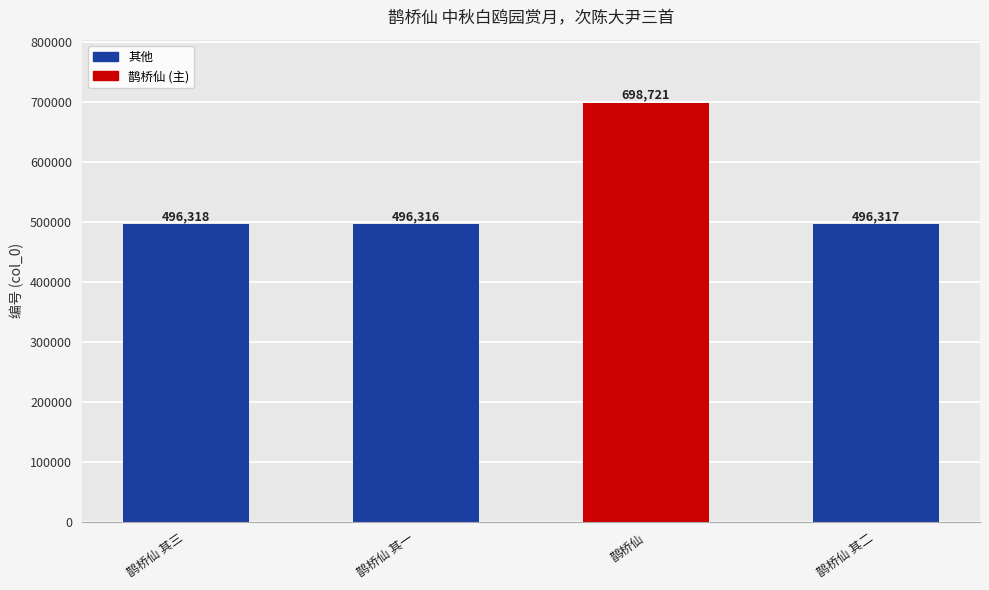

What is the value of the 2nd bar from the left?

496316